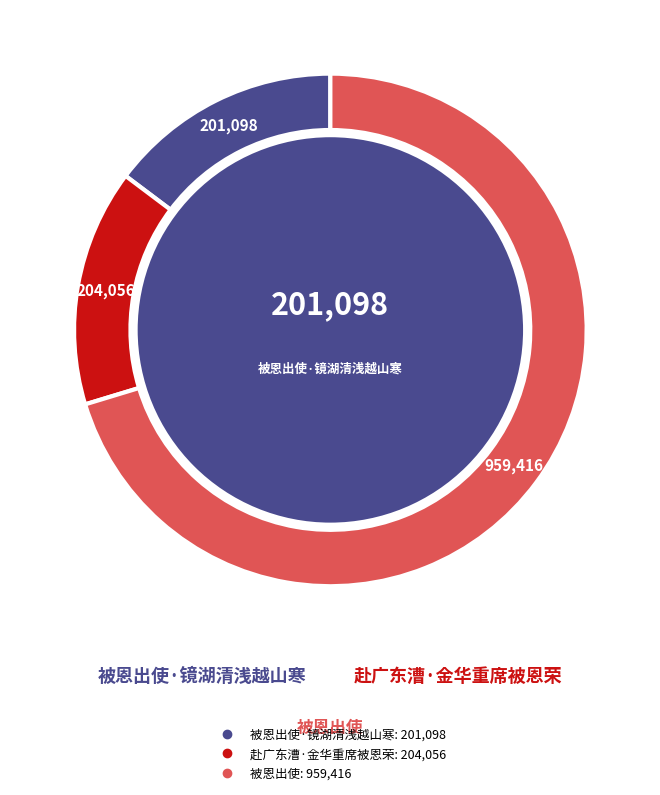

Is there any slice that represents more than half of the pie?

Yes